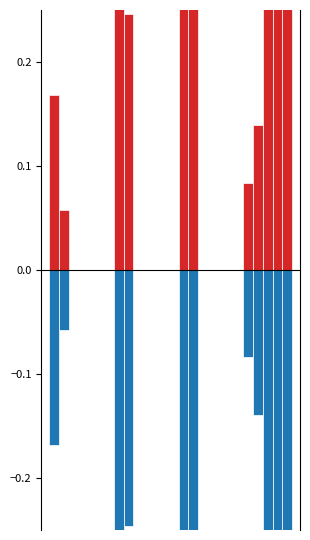

What is the greatest value displayed?

0.4